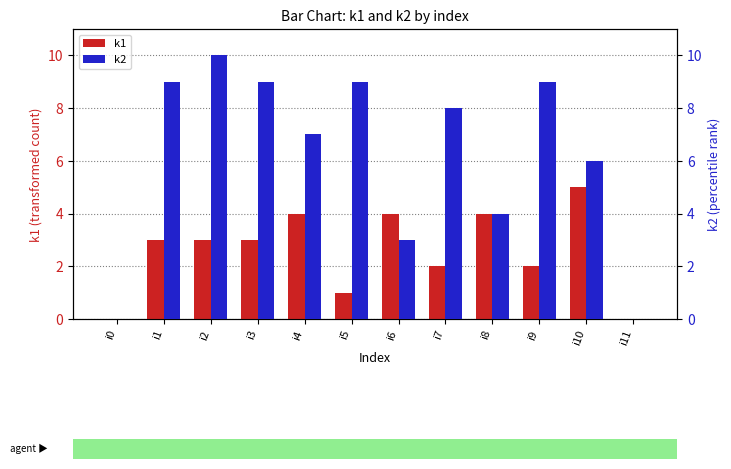

At which category does the chart reach its minimum across all series?

i0